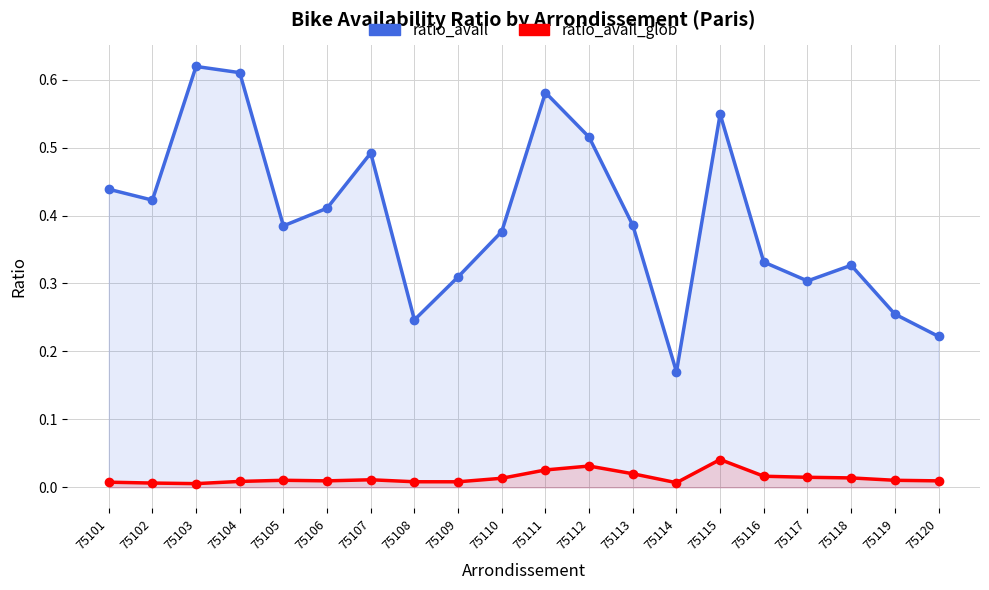

Rank the series at 75106 from lowest to highest value.

ratio_avail_glob, ratio_avail